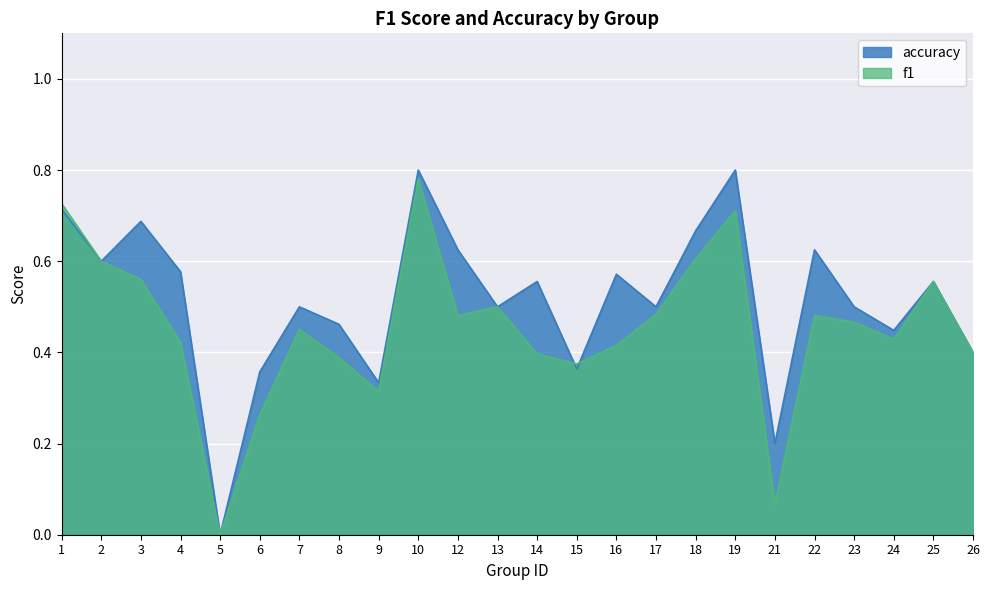

Between 23 and 21, which is larger?

23